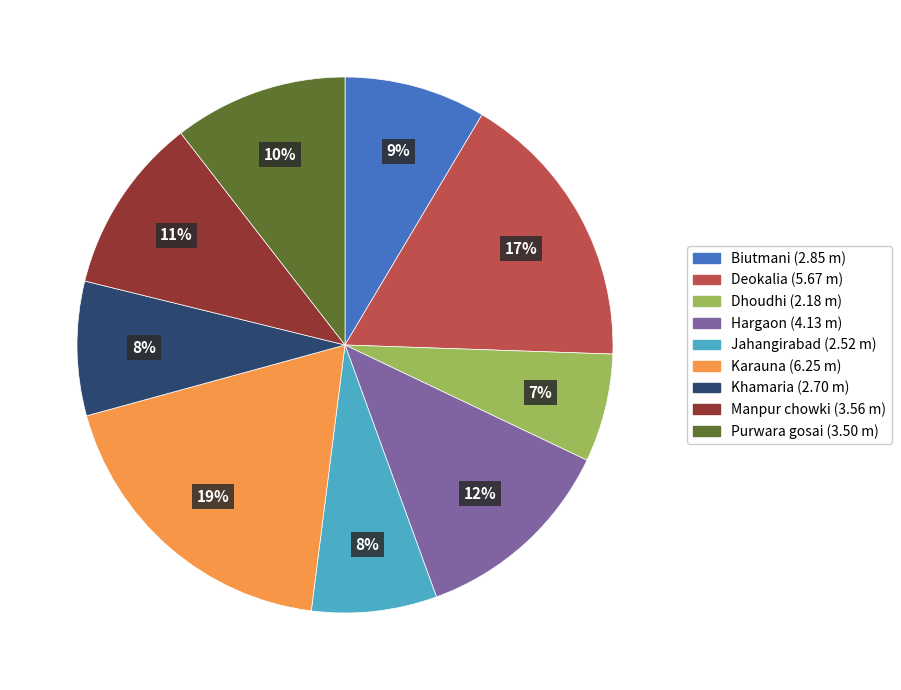

Does Purwara gosai account for over 50% of the chart?

No